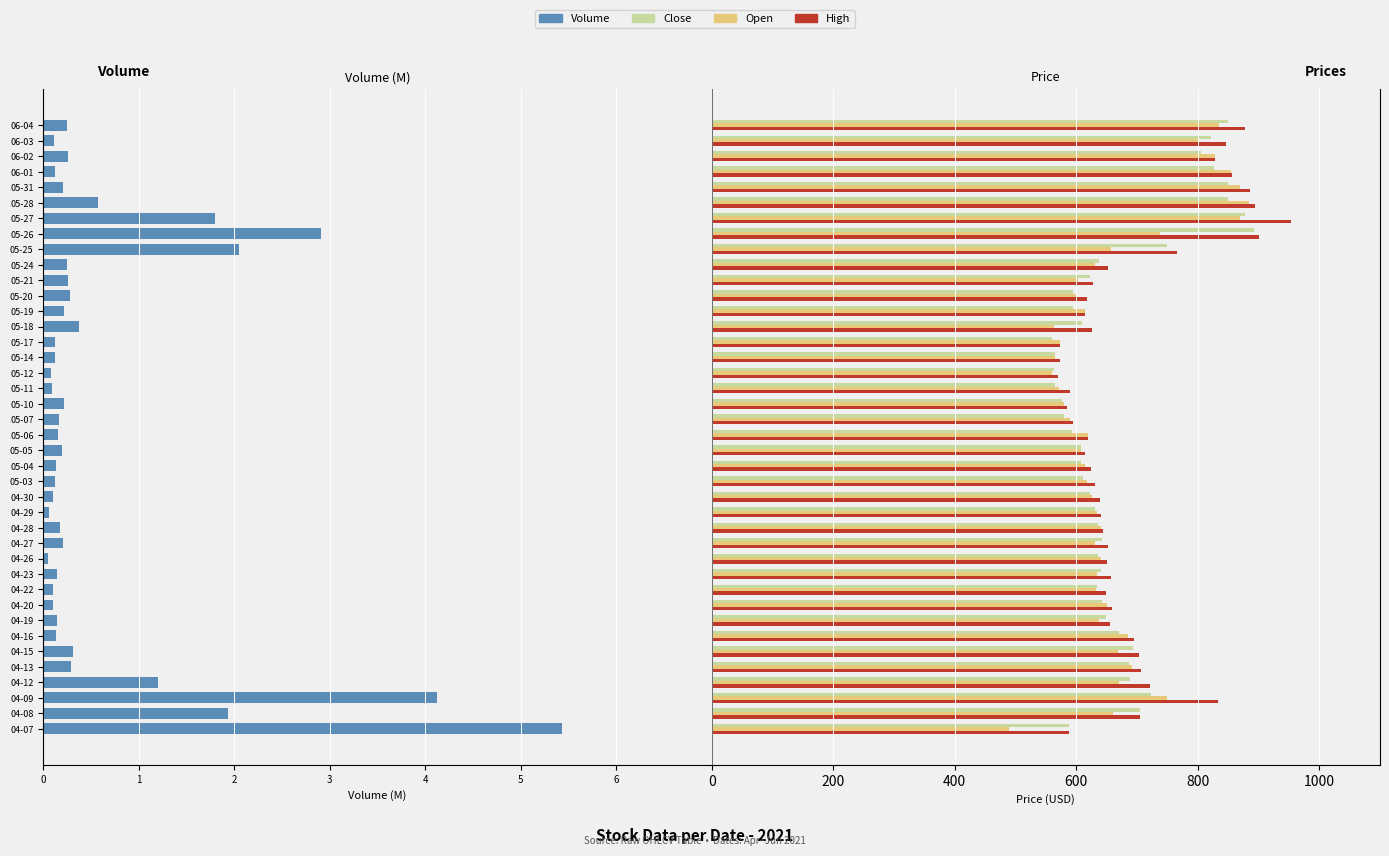

How many categories are shown in the chart?

40